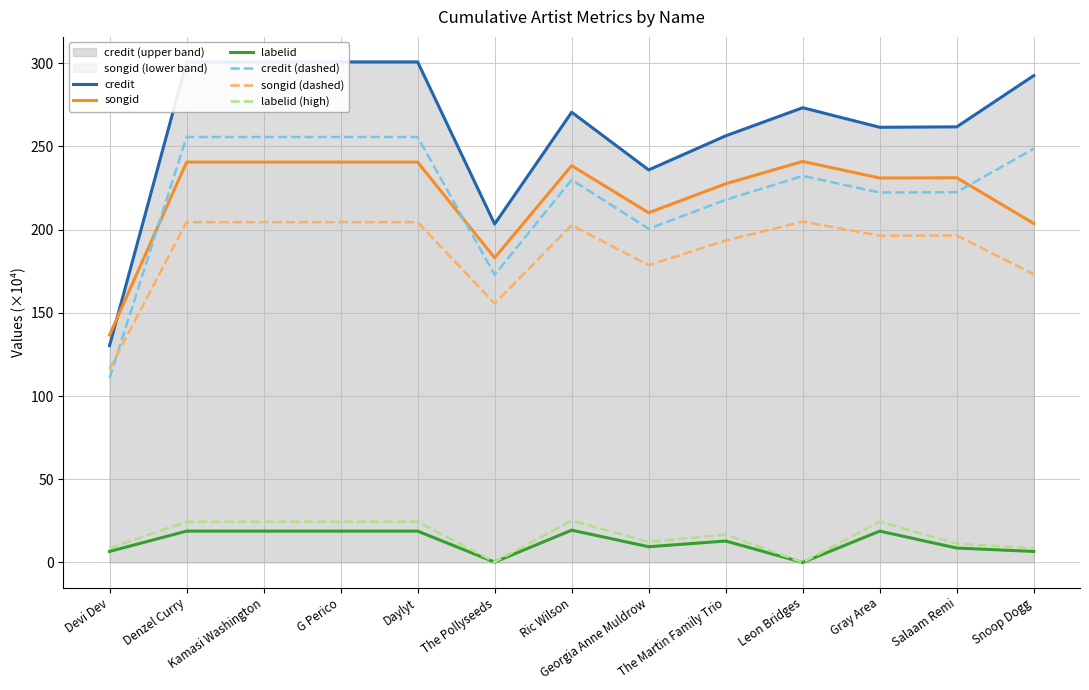

What is the value of the credit (dashed) point at the 10th from the left?

232.3